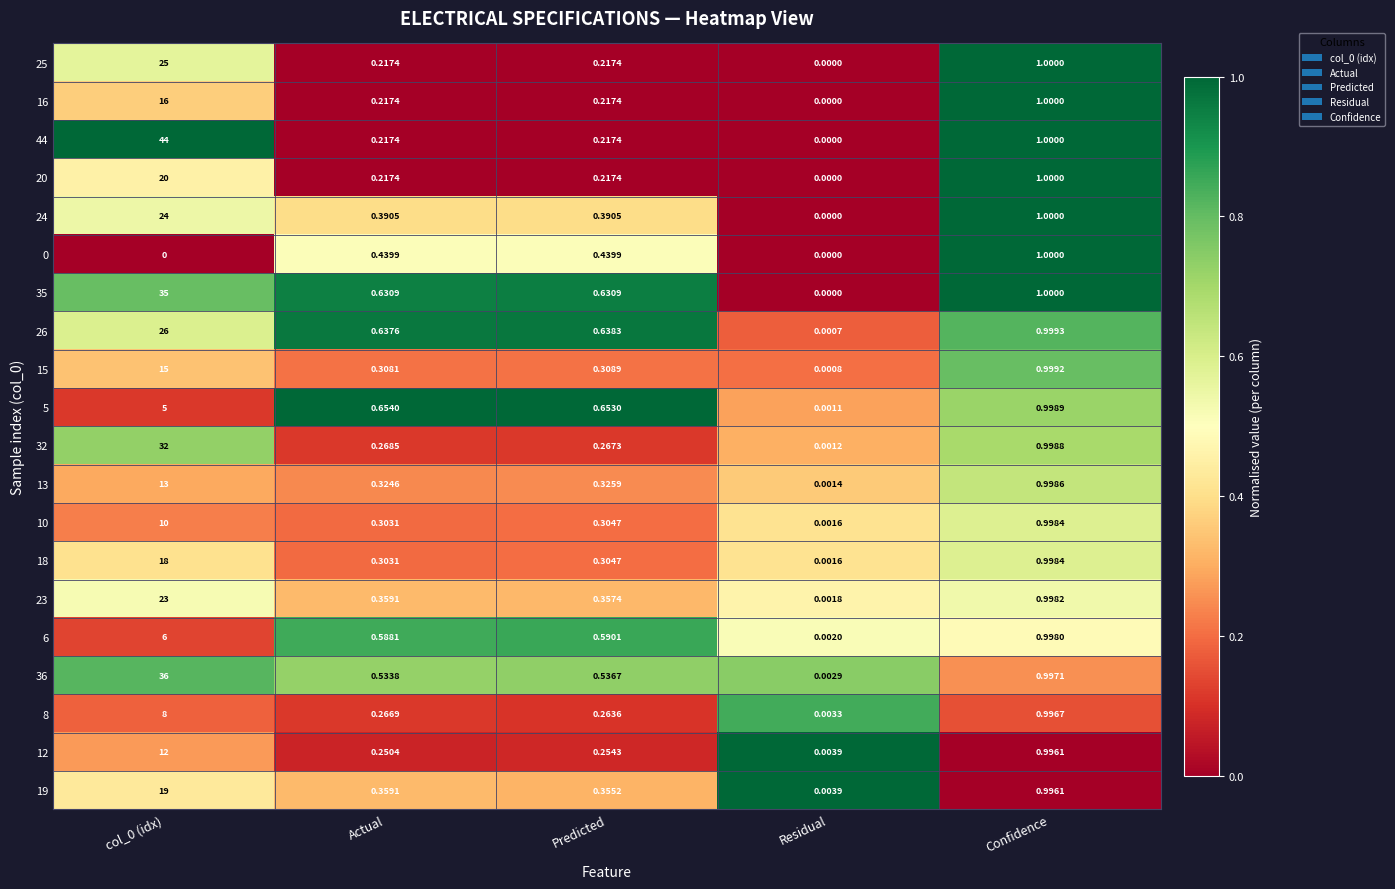

Where is 12 nearest to the value 6?

Confidence